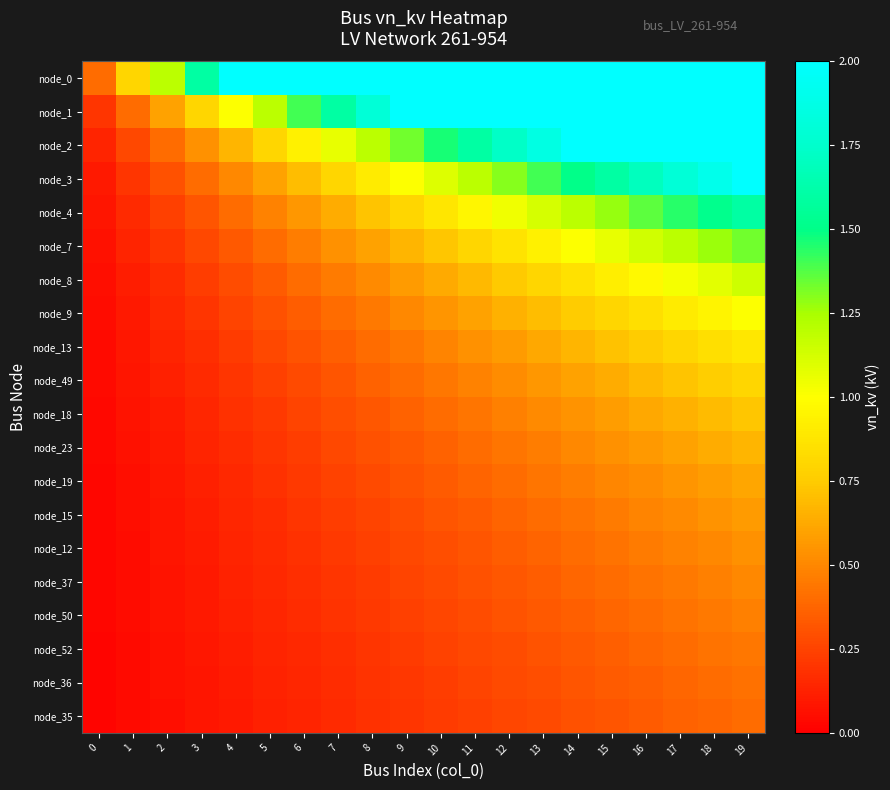

Which label corresponds to the largest value in the chart?

4